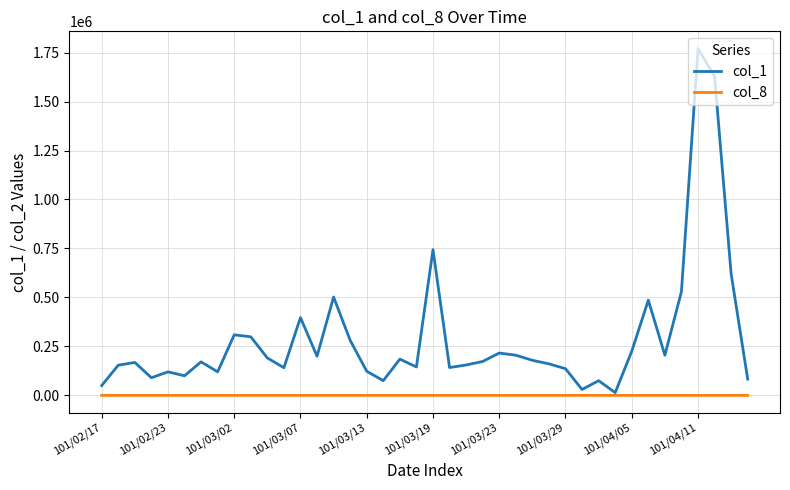

Which series has the largest range (max minus min)?

col_1